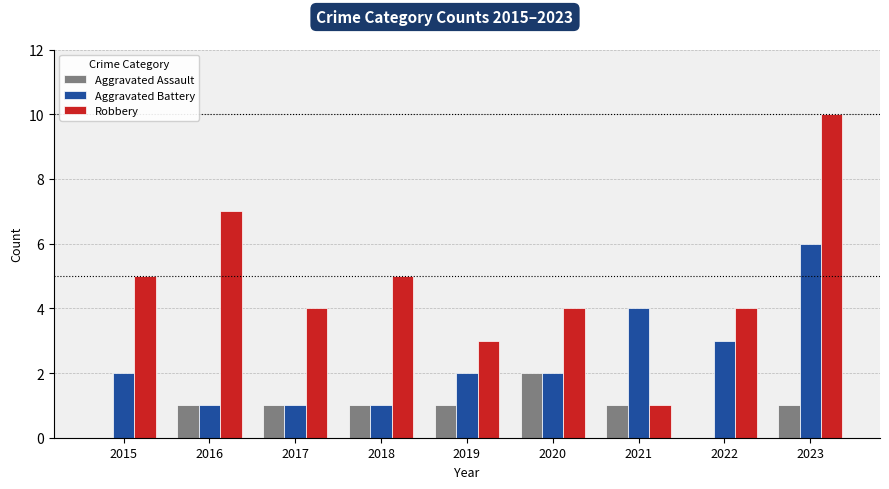

What is the sum of all Robbery values?

43